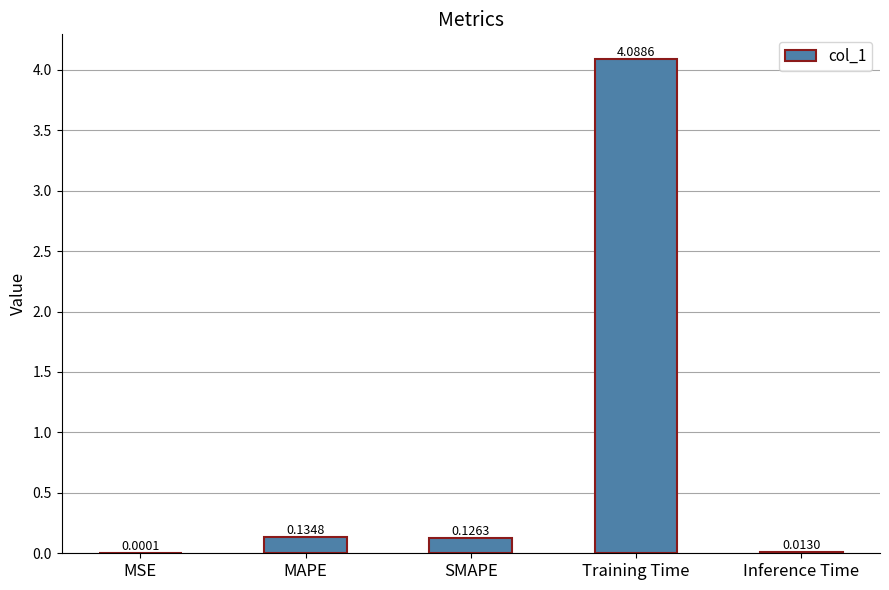

Where is the data nearest to the value 2?

MAPE